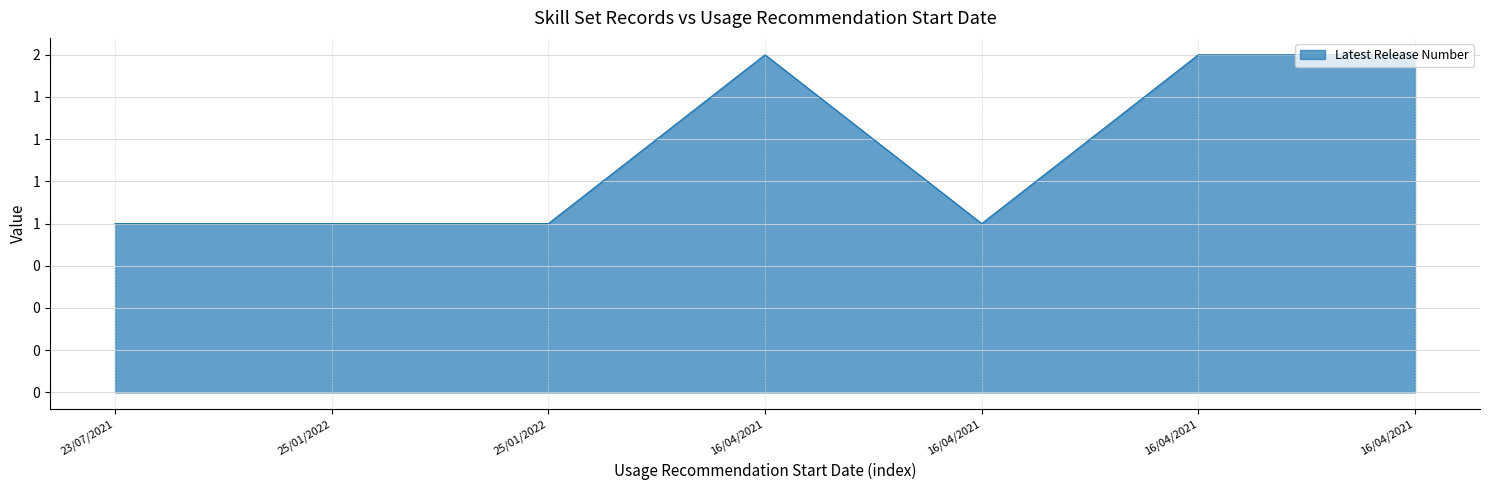

Is this an area chart (filled region under the line)?

Yes